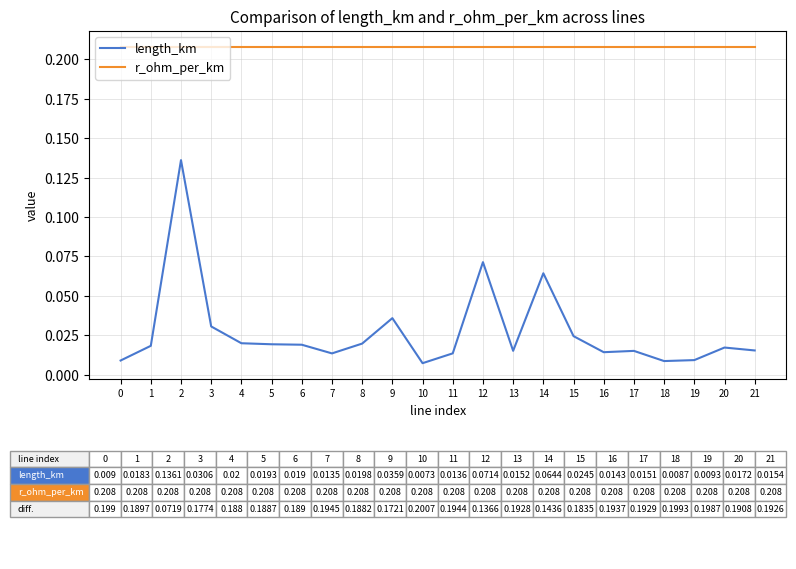

Which series has the largest range (max minus min)?

length_km